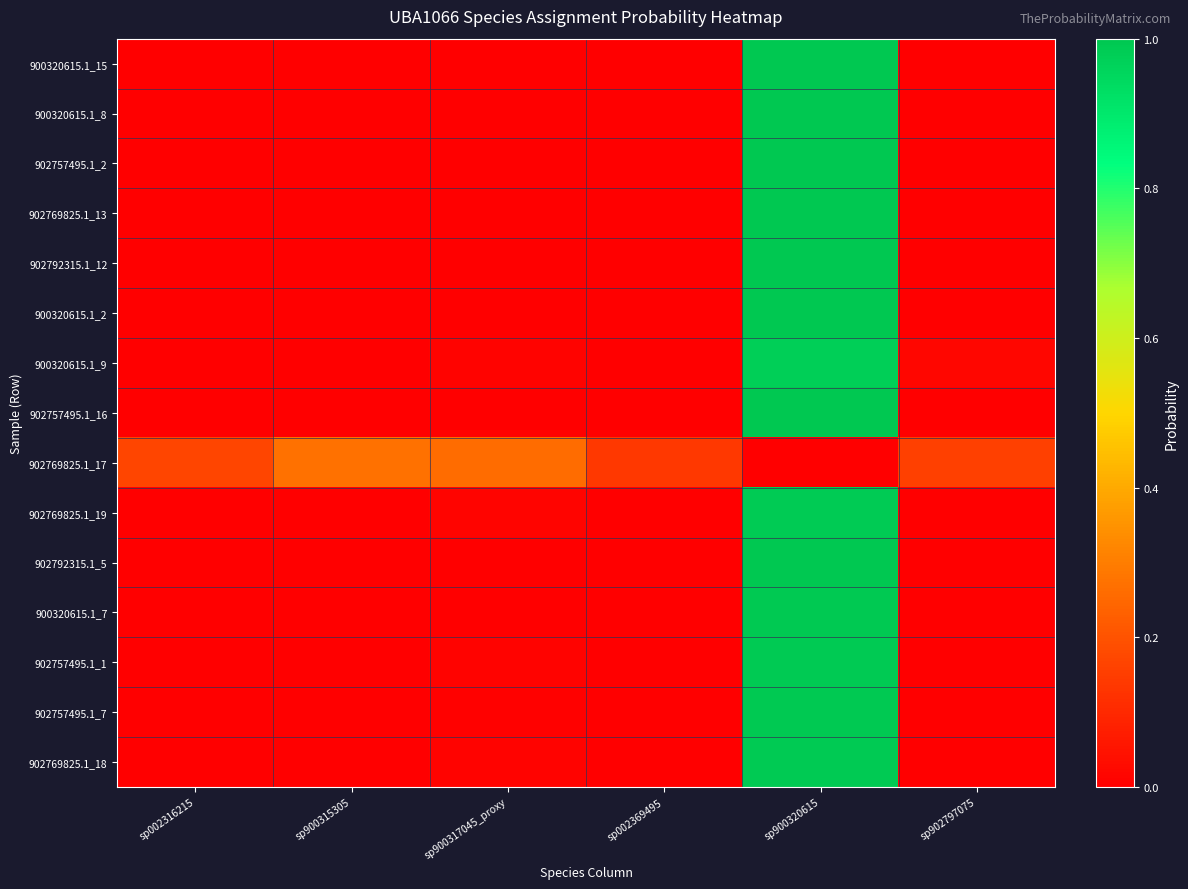

At how many categories does at least one series exceed 0?

6